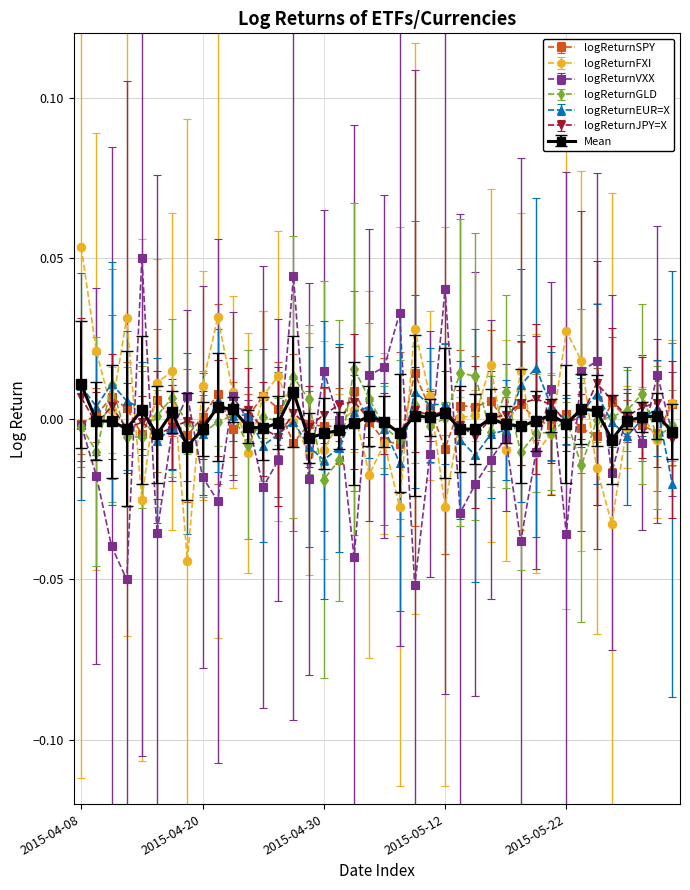

True or false: logReturnJPY=X has more than 2 interior local peaks.

True